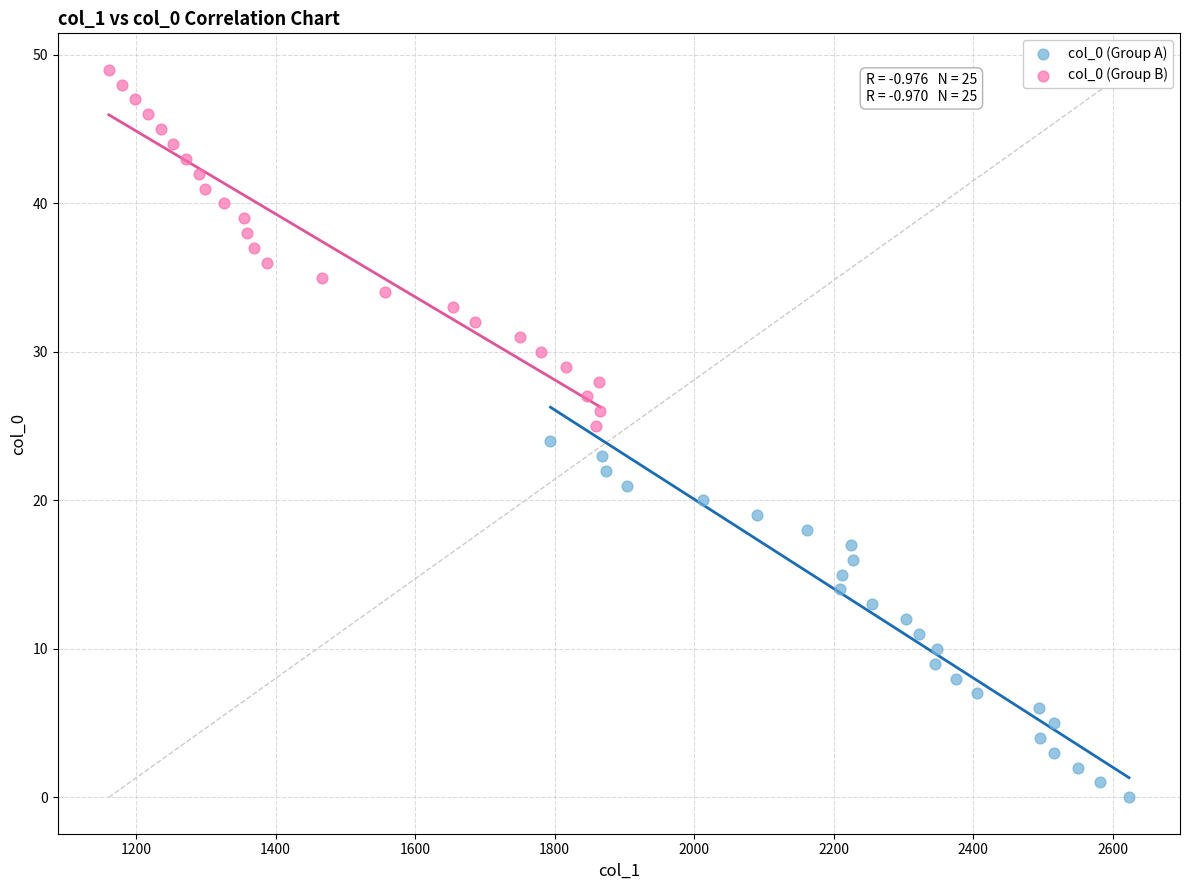

Which series reaches the minimum Y coordinate?

col_0 (Group A)